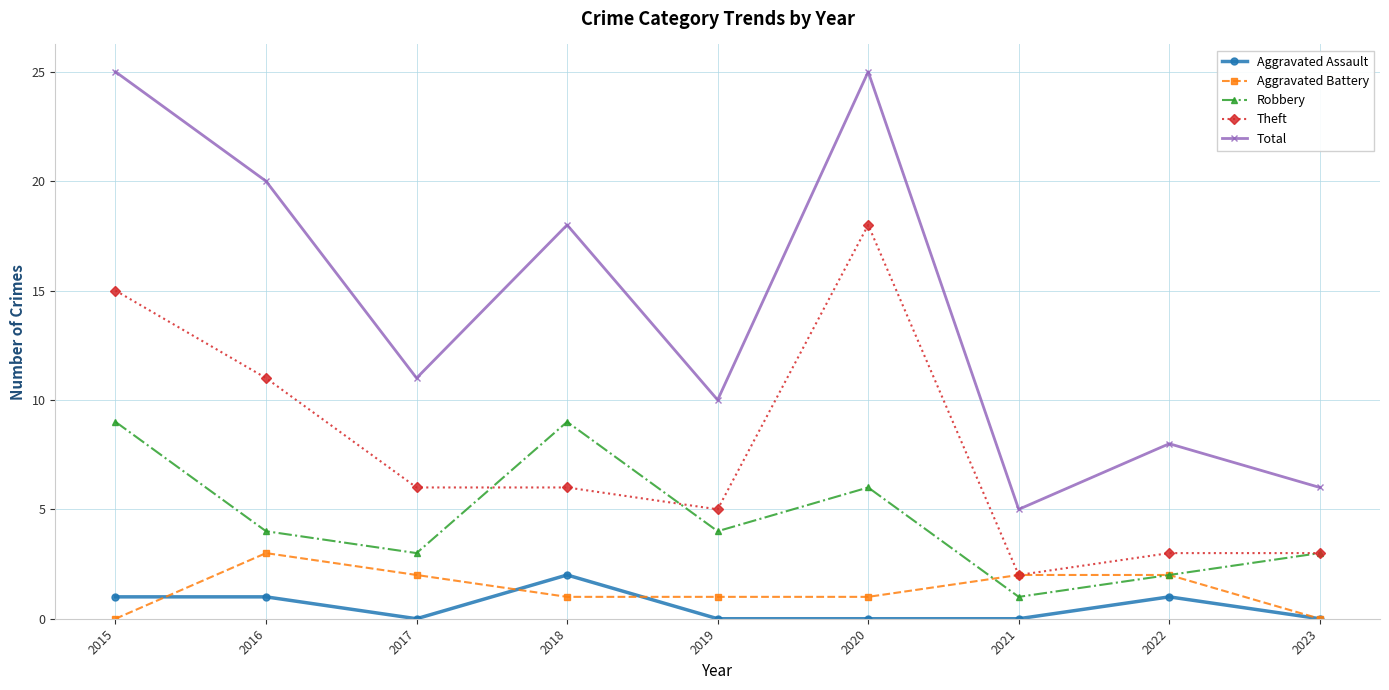

Is the value of Aggravated Battery at 2021 greater than the value of Total at 2015?

No